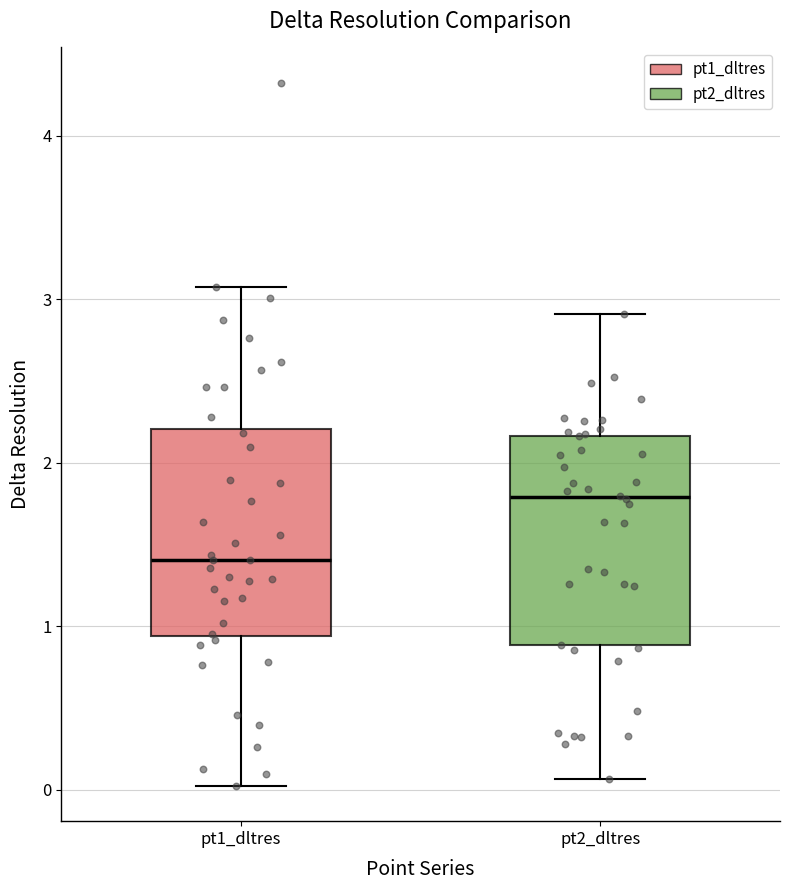

Reading left to right, read every box against the y-axis: the position of its median line, the range the box covers, and the ends of its whiskers. The values are not printed on the chart, so give them approximately, as read against the axis.

pt1_dltres: median 1.4, box 0.9 to 2.2, whiskers 0.0 to 3.1
pt2_dltres: median 1.8, box 0.9 to 2.2, whiskers 0.1 to 2.9